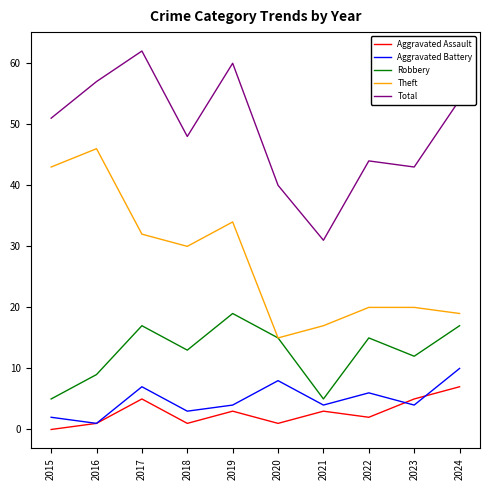

True or false: Theft and Aggravated Assault cross at least once.

False